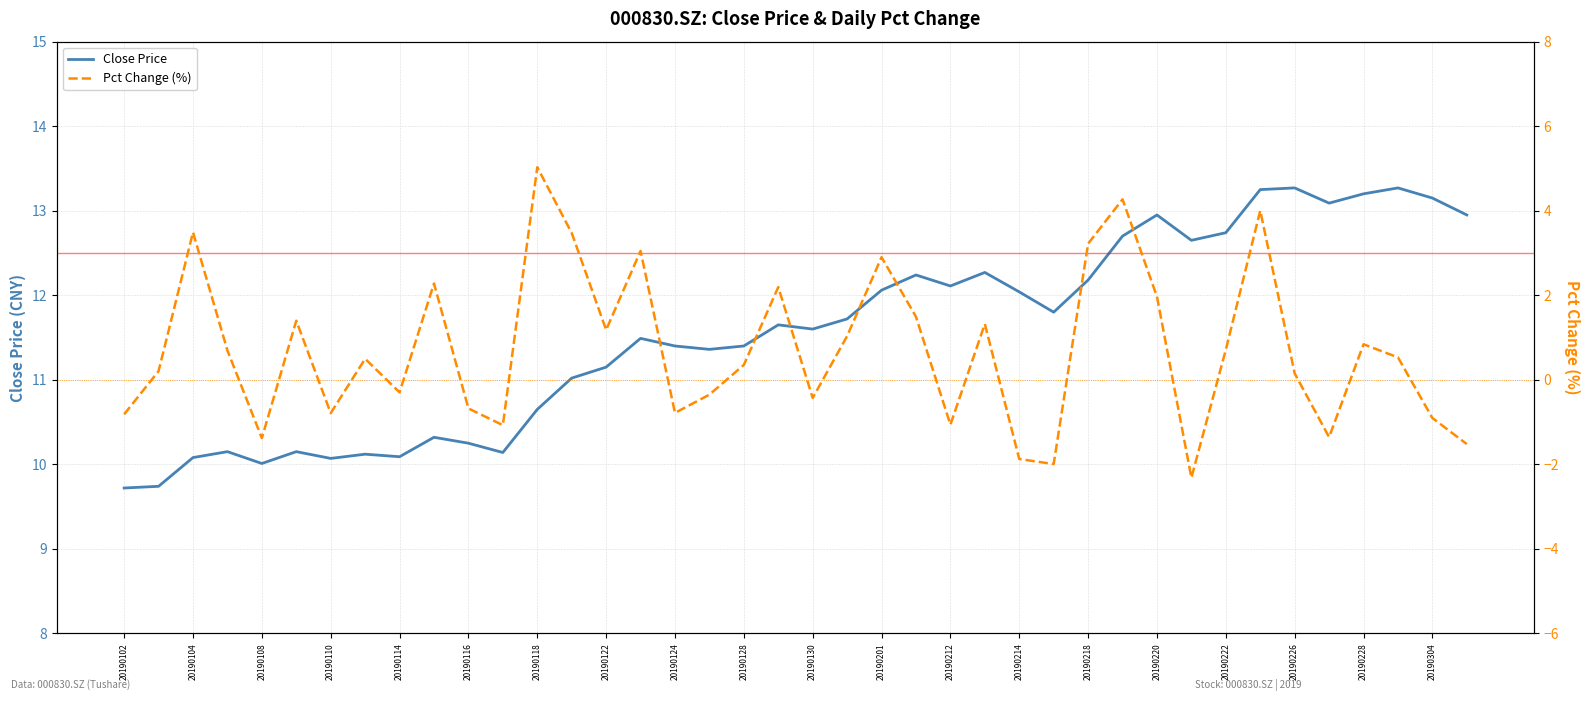

The Close Price series shows 12.9 at 20190220. True or false?

True